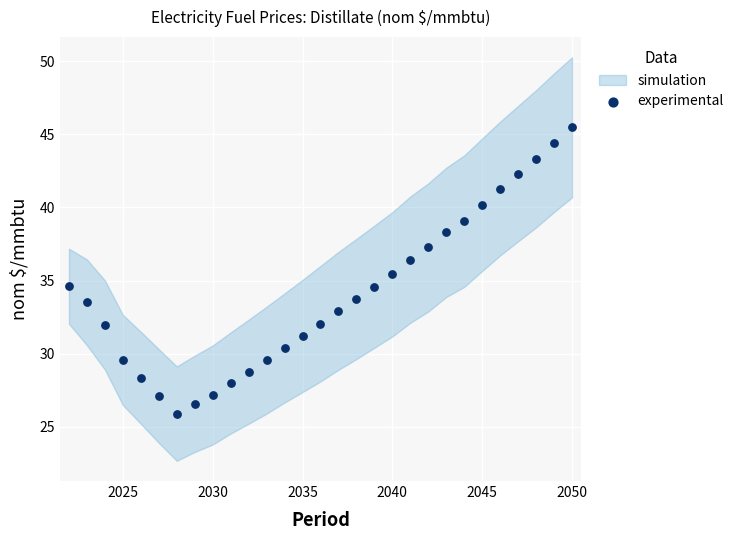

What is the range of X values (max minus min)?

28.0